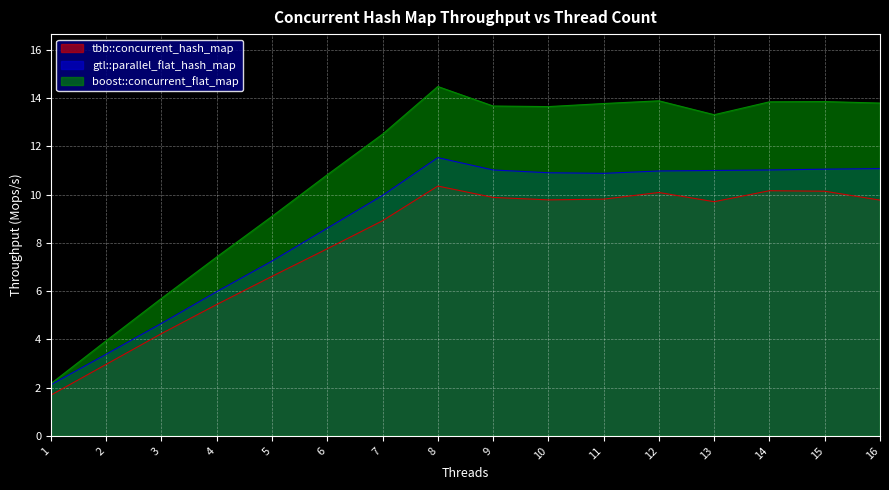

Which series has the largest total across all categories?

boost::concurrent_flat_map